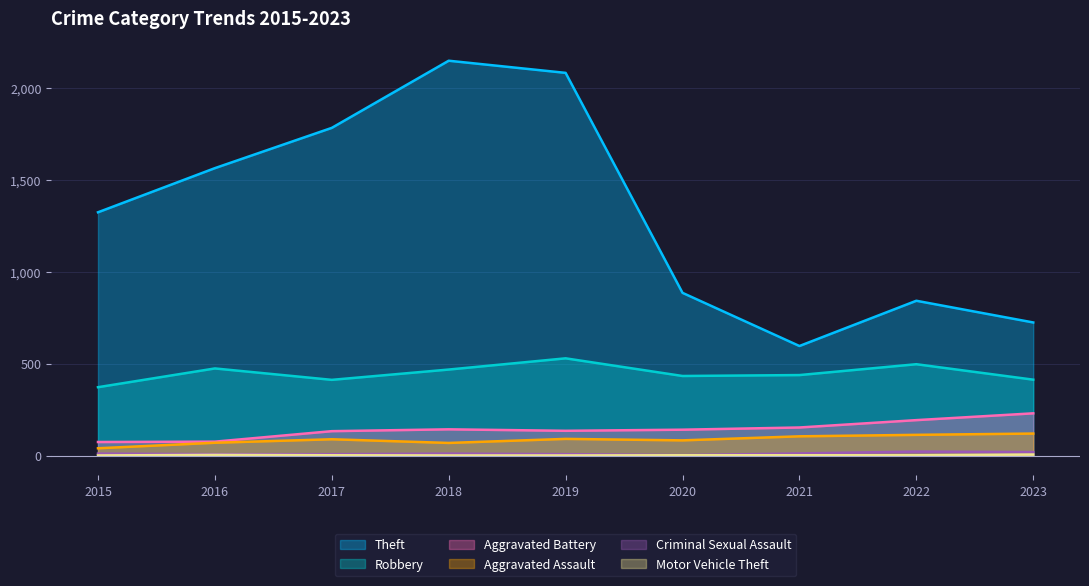

How many interior local valleys does the Aggravated Assault series have?

2